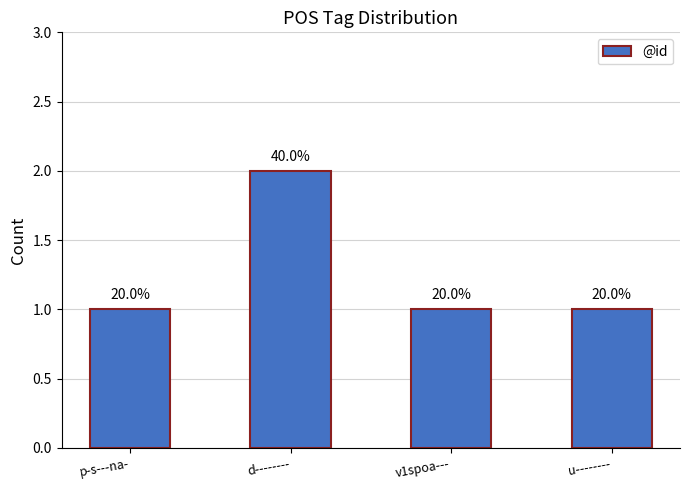

How many values are between 1 and 2?

4